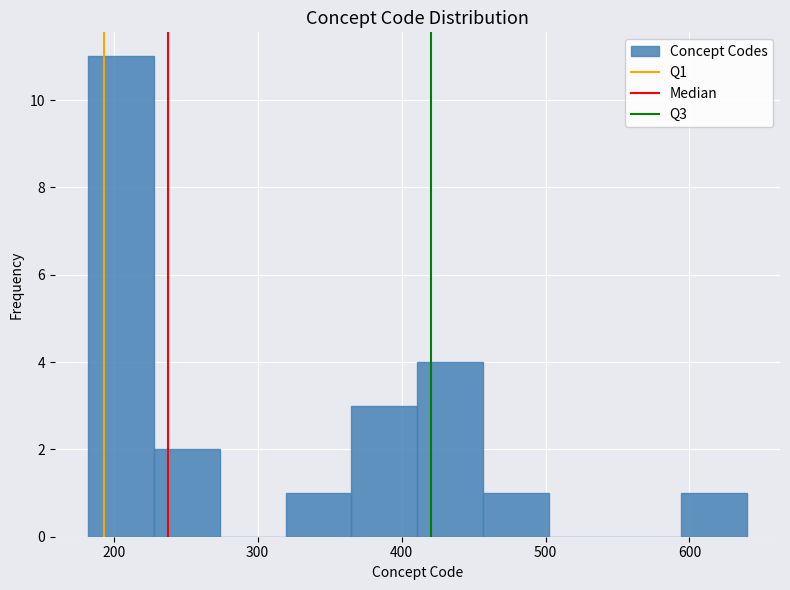

Reading left to right, list every bar in this chart as the range it spans on the x-axis followed by its height. Neither the bar edges nor the heights are printed on the chart, so give them approximately, as read against the axes.

180 to 230: 11
230 to 270: 2
270 to 320: 0
320 to 370: 1
370 to 410: 3
410 to 460: 4
460 to 500: 1
500 to 550: 0
550 to 590: 0
590 to 640: 1